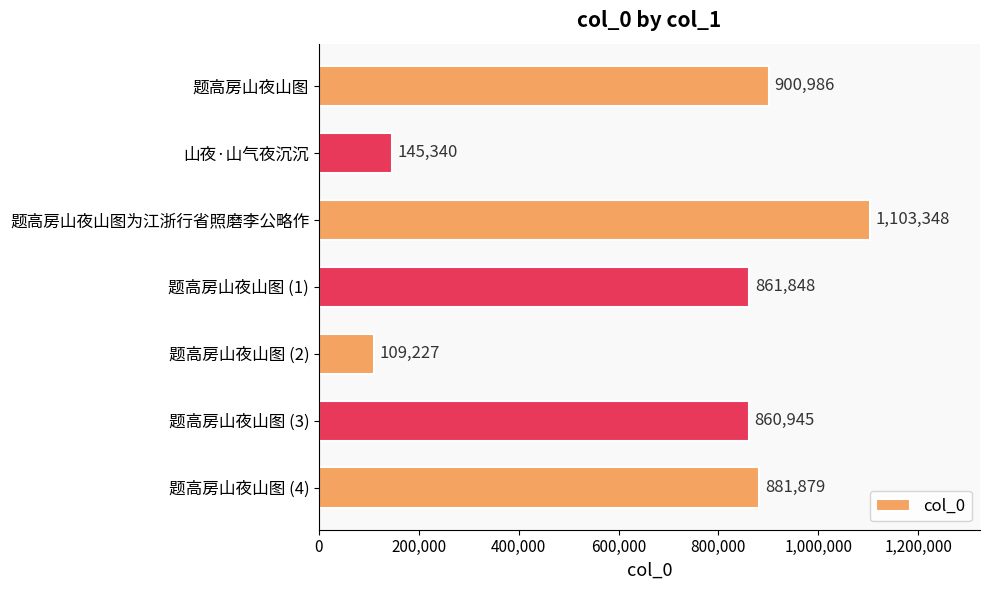

How many series are shown in this chart?

1